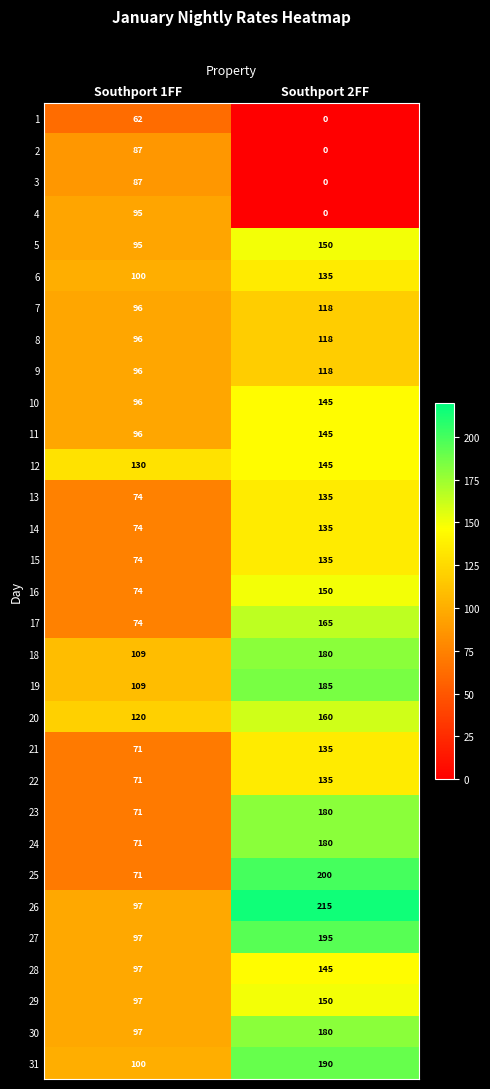

The value of 27 at Southport 2FF is 195. True or false?

True